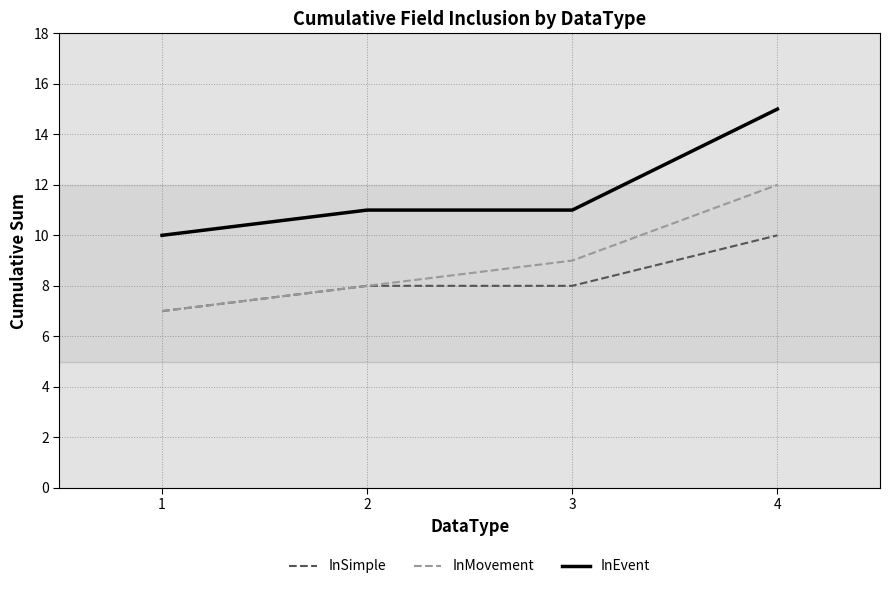

What are all the series names shown in the legend?

InSimple, InMovement, InEvent